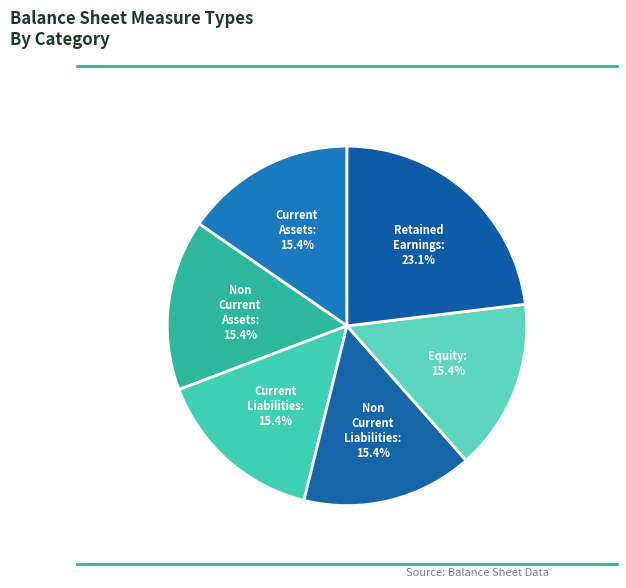

What is the largest slice in the pie chart?

Retained Earnings